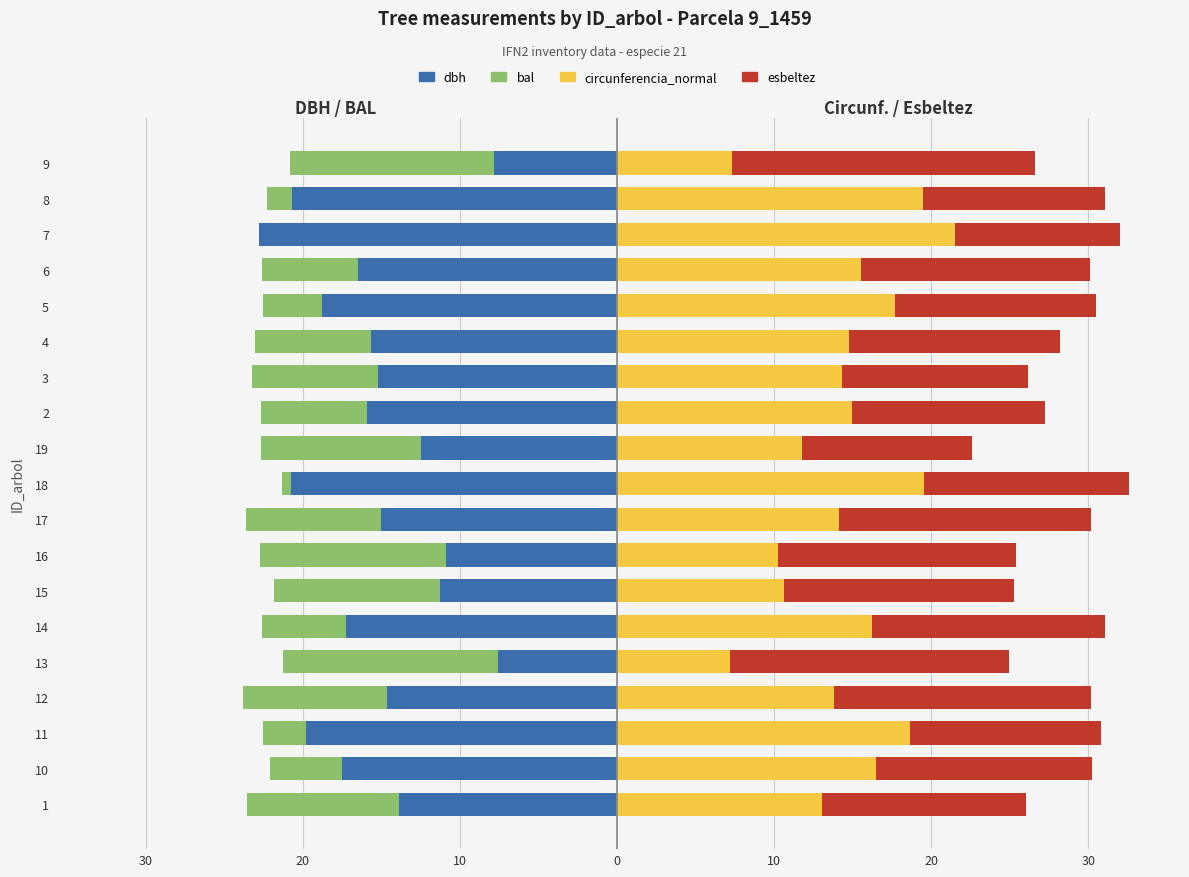

Reading left to right, what are all the values shown in this chart?

dbh: -13.8	-17.5	-19.8	-14.7	-7.6	-17.2	-11.2	-10.9	-15.0	-20.8	-12.5	-15.9	-15.2	-15.7	-18.8	-16.5	-22.8	-20.6	-7.8
bal: -9.7	-4.6	-2.7	-9.2	-13.6	-5.3	-10.6	-11.8	-8.6	-0.6	-10.2	-6.8	-8.0	-7.4	-3.7	-6.1	0.0	-1.7	-13.0
circunferencia_normal: 13.1	16.5	18.7	13.8	7.2	16.3	10.6	10.3	14.1	19.6	11.8	15.0	14.3	14.8	17.7	15.6	21.5	19.5	7.3
esbeltez: 13.0	13.7	12.1	16.4	17.8	14.8	14.7	15.1	16.0	13.0	10.8	12.3	11.8	13.4	12.8	14.5	10.5	11.6	19.2